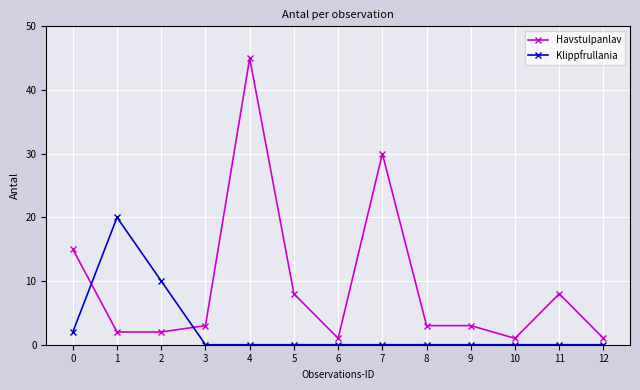

Rank the series by their average value, from lowest to highest.

Klippfrullania, Havstulpanlav